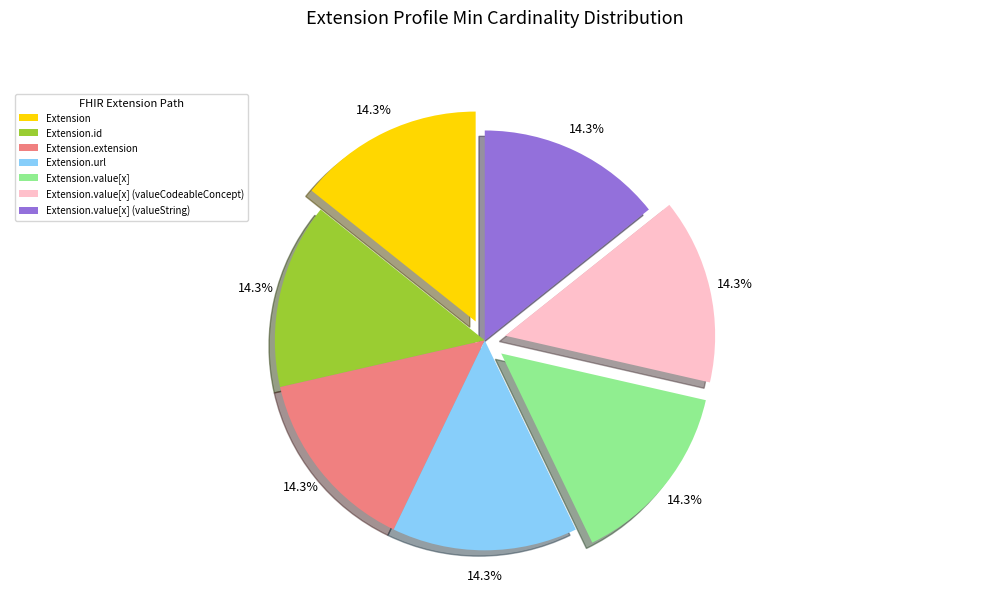

What percentage is NOT represented by Extension.id?

85.7%